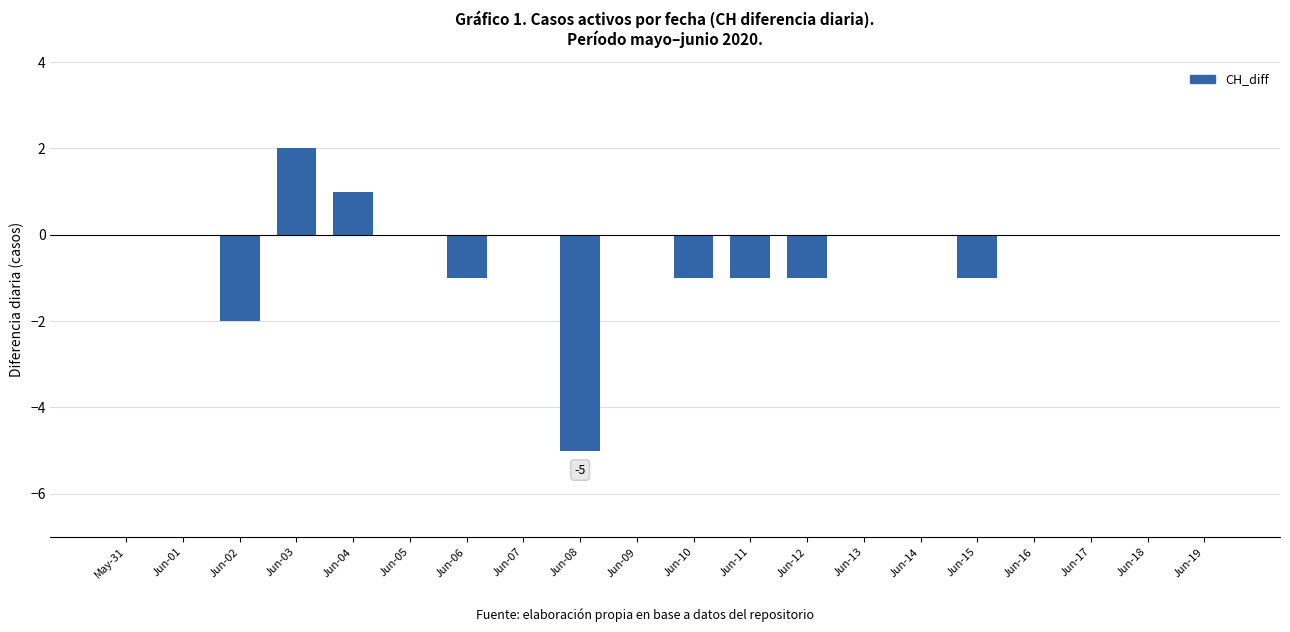

Count the number of categories in the chart.

20